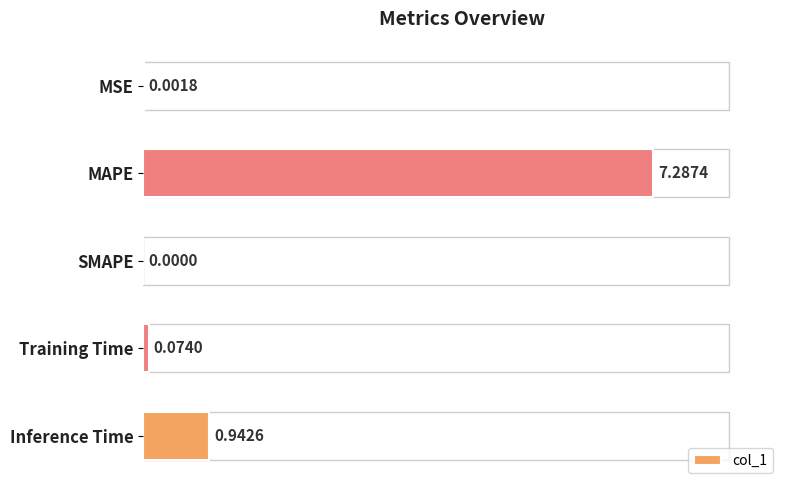

How many values are above zero?

4